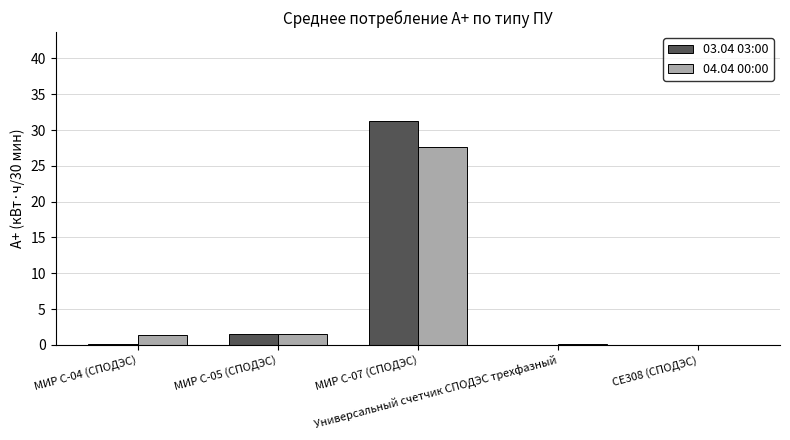

What is the maximum value for 04.04 00:00?

27.7